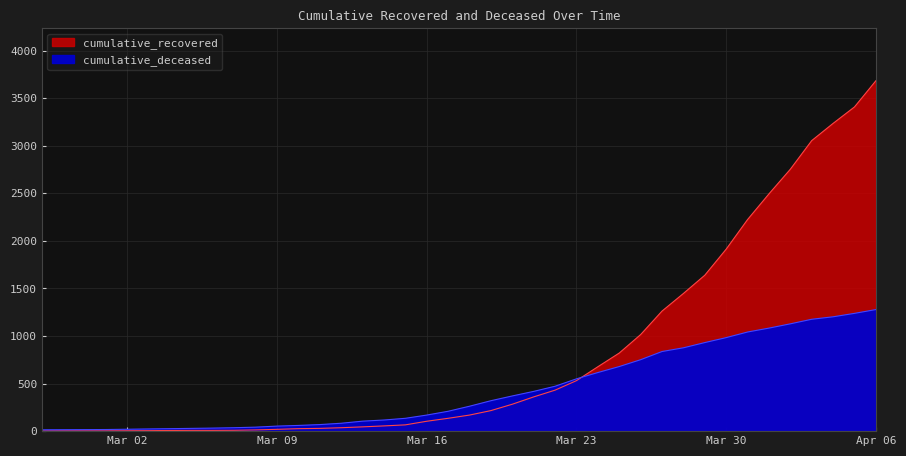

List the series in order of their overall mean, highest first.

cumulative_recovered, cumulative_deceased